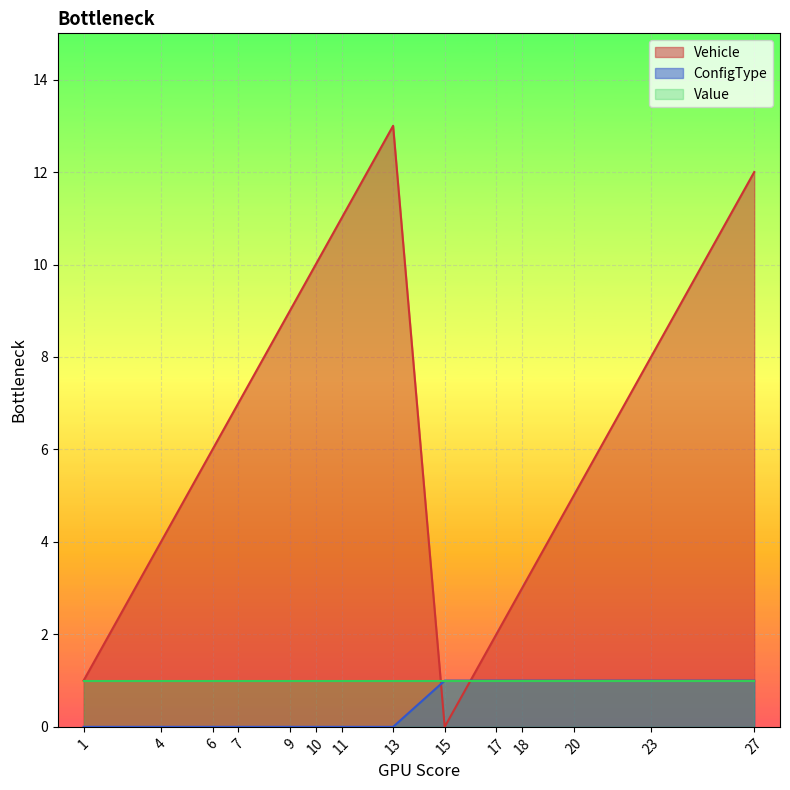

What is the spread (max minus min) of values at 1?

1